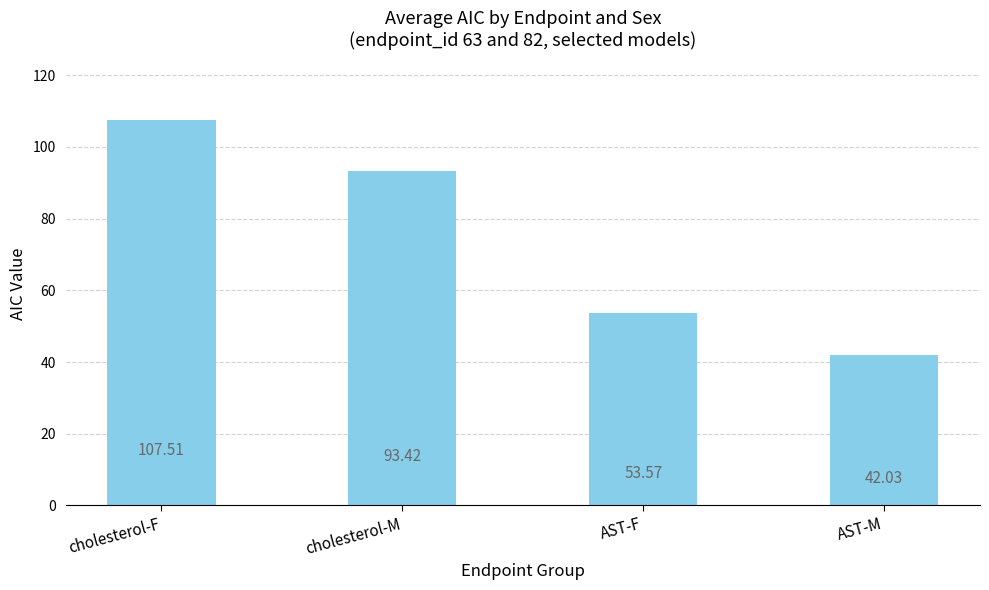

Is it true that the value at cholesterol-F is 41.4?

False